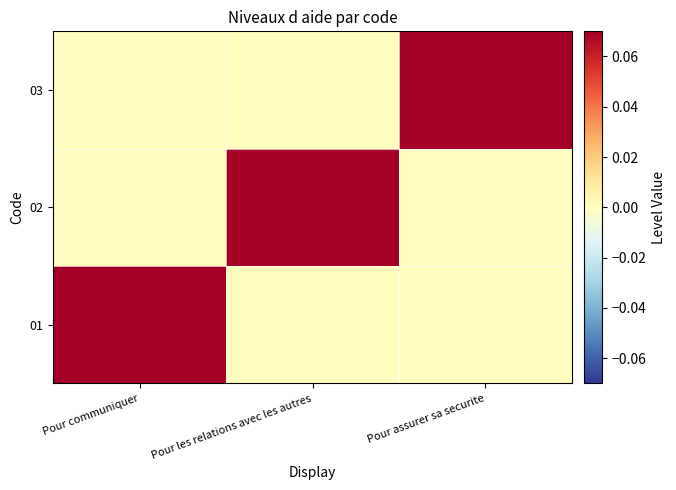

Reading left to right, extract all data points from this chart.

01: Pour communiquer=1	Pour les relations avec les autres=0	Pour assurer sa securite=0
02: Pour communiquer=0	Pour les relations avec les autres=1	Pour assurer sa securite=0
03: Pour communiquer=0	Pour les relations avec les autres=0	Pour assurer sa securite=1